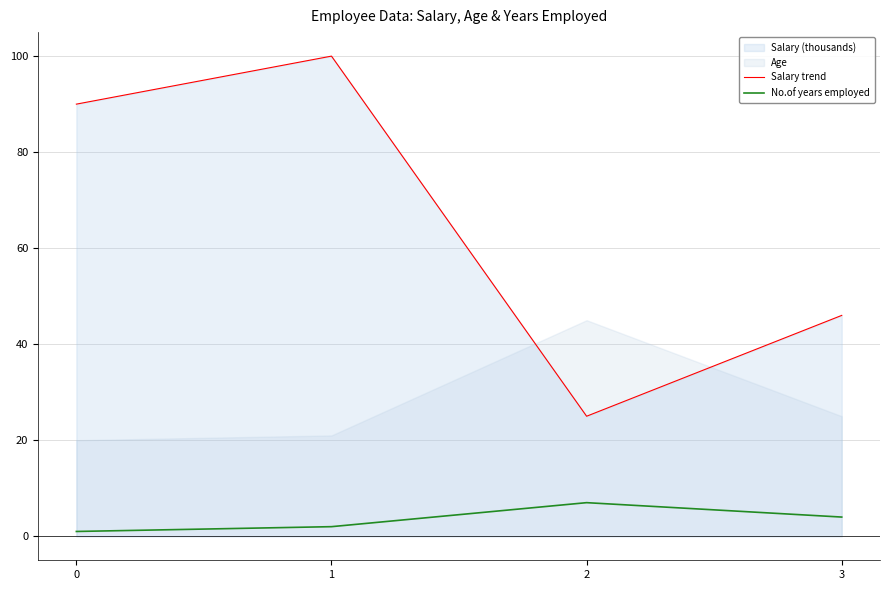

Which series changed the most between 0 and 3?

Salary trend